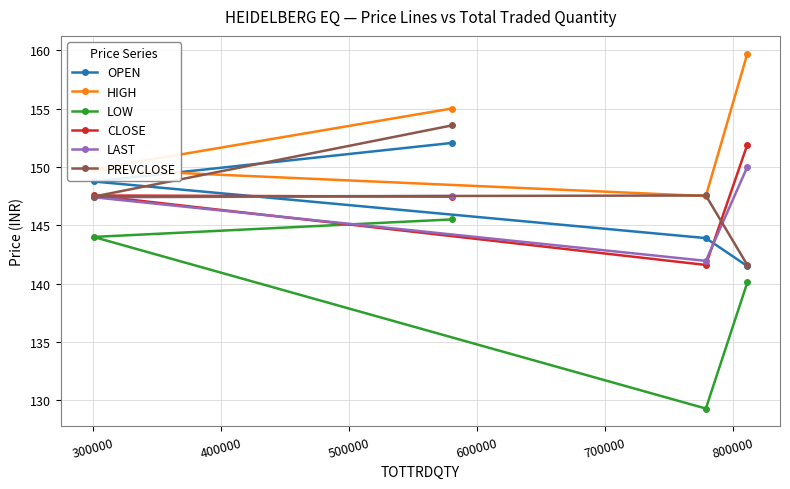

What is the maximum value shown in the chart?

159.7